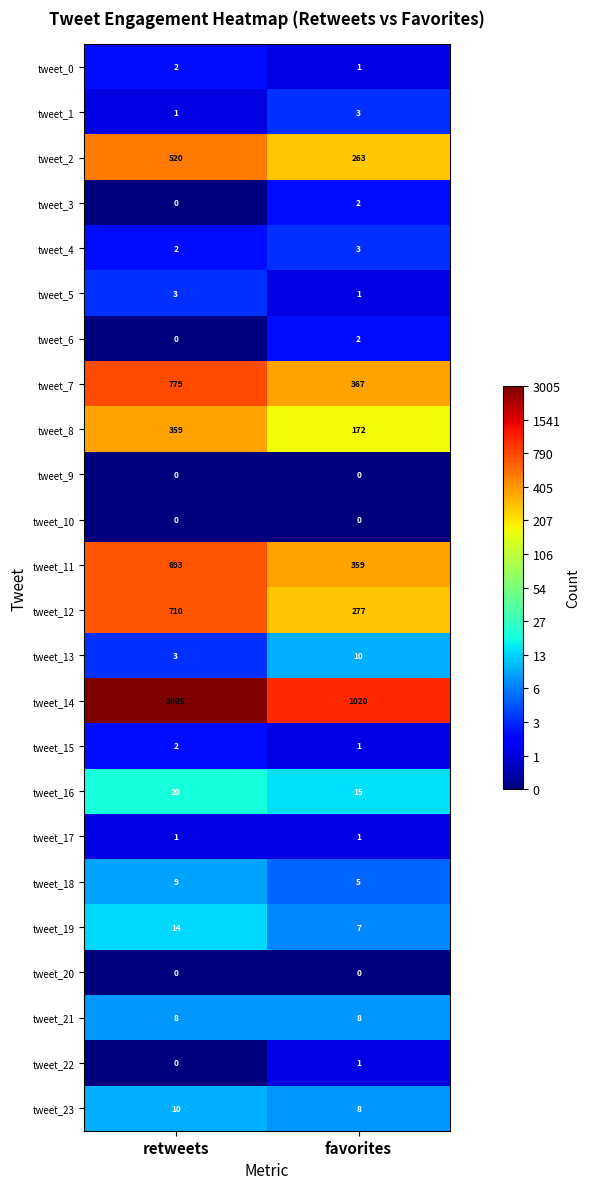

The tweet_15 series shows 2 at retweets. True or false?

True